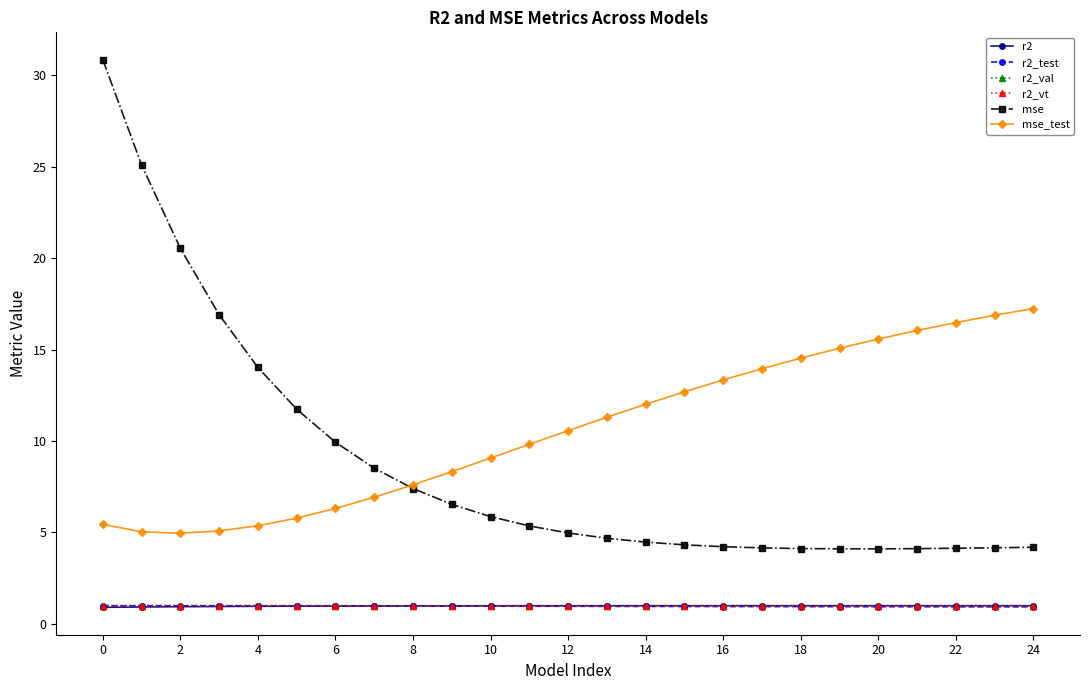

What is the maximum value for mse_test?

17.2